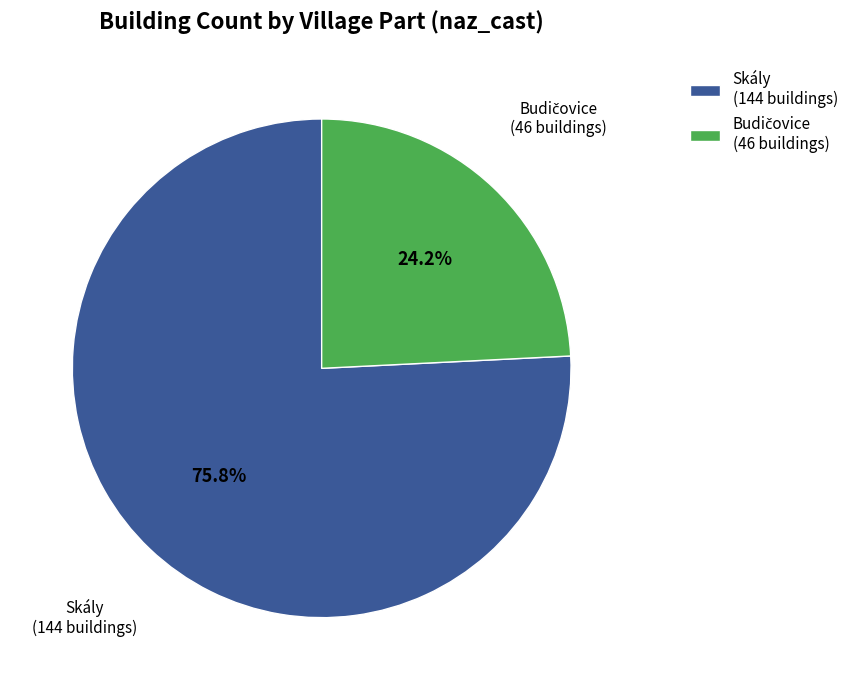

What is the largest slice in the pie chart?

Skály